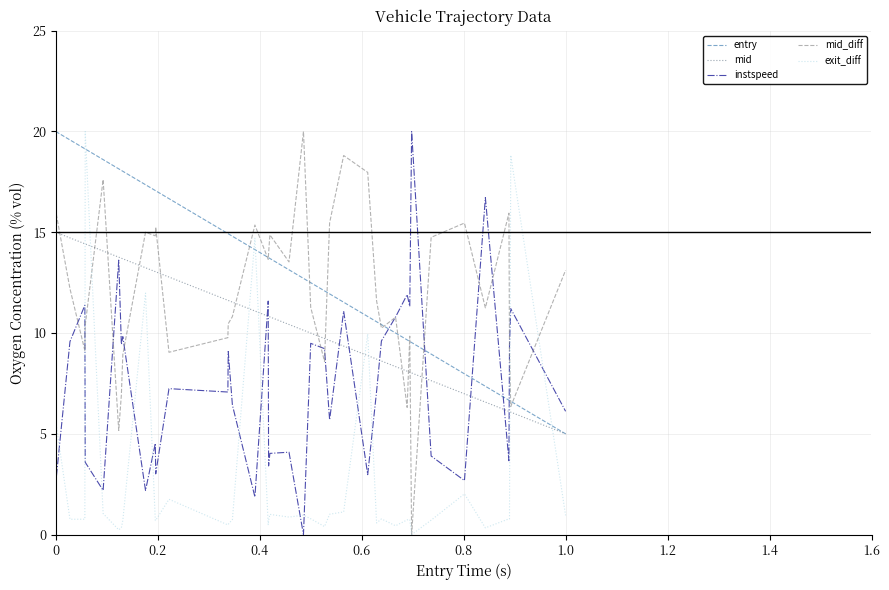

What is the maximum value for instspeed?

20.0